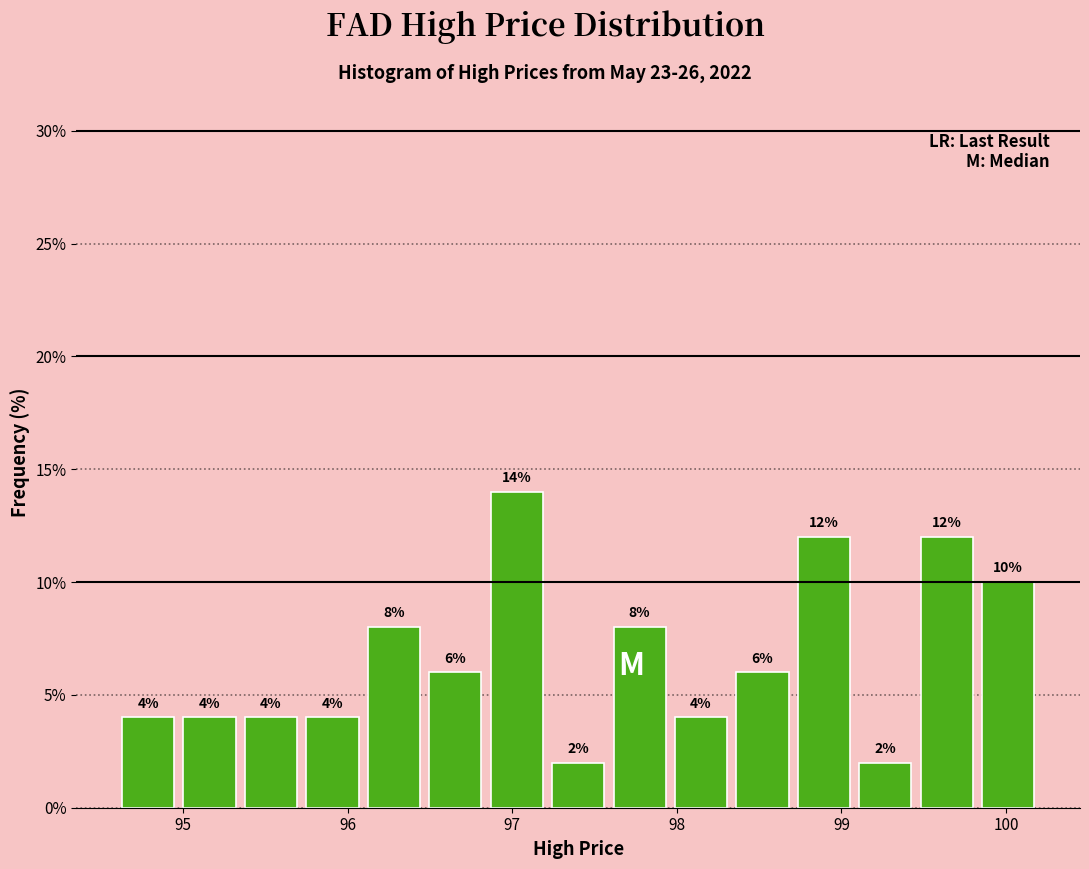

Read against the x-axis, roughly where is the centre of the tallest bar?

97.0